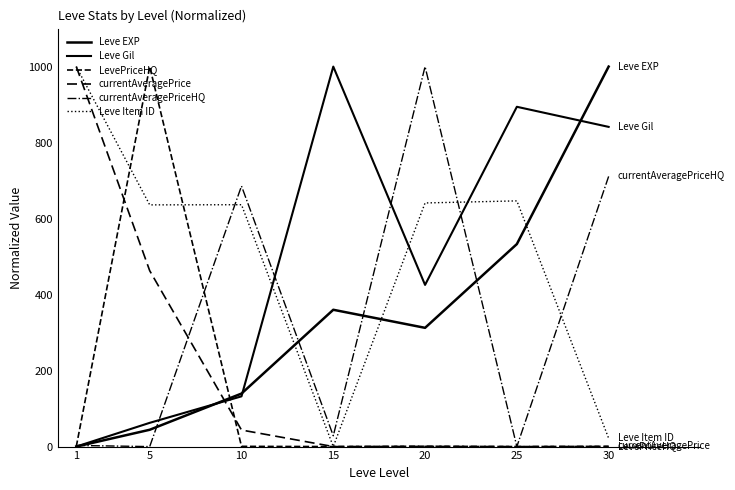

Is this an area chart (filled region under the line)?

No